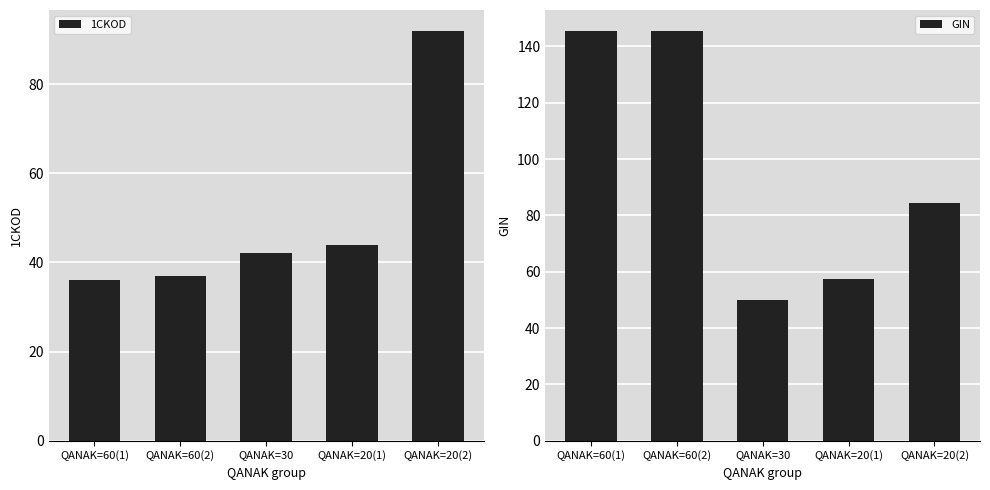

At how many categories does at least one series exceed 91?

3